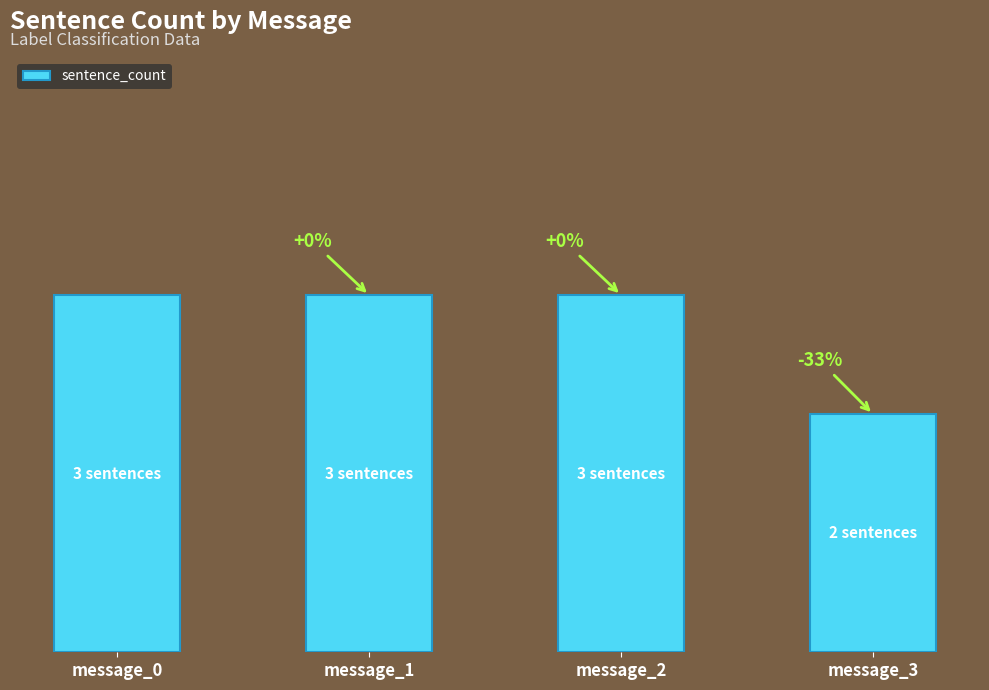

Does the chart contain any negative values?

No